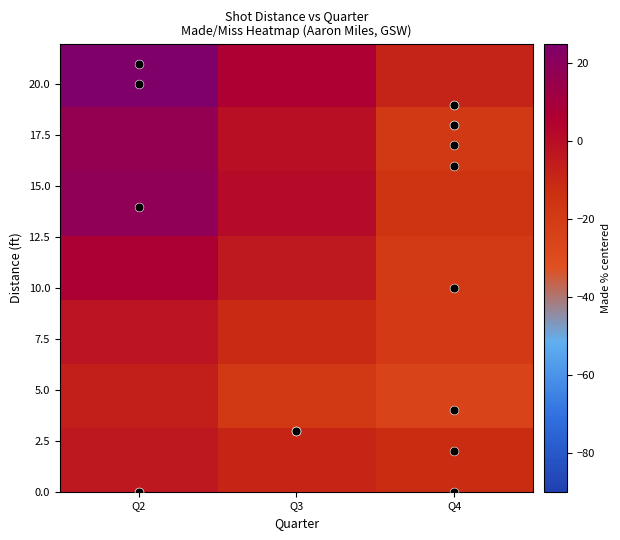

What is the greatest value displayed?

27.0